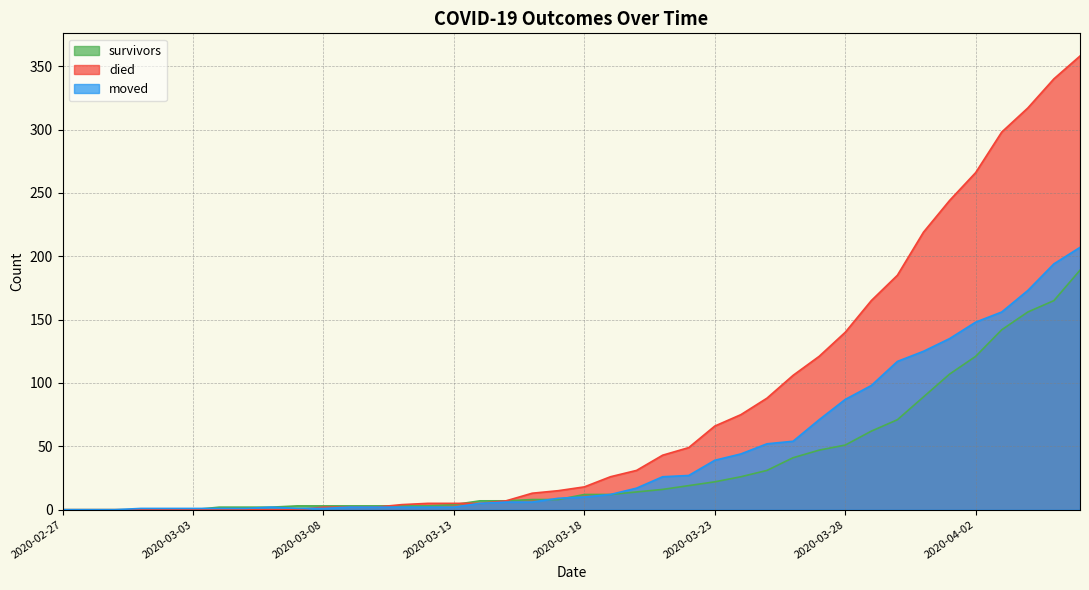

Is the value of died at 2020-03-29 greater than the value of survivors at 2020-03-24?

Yes